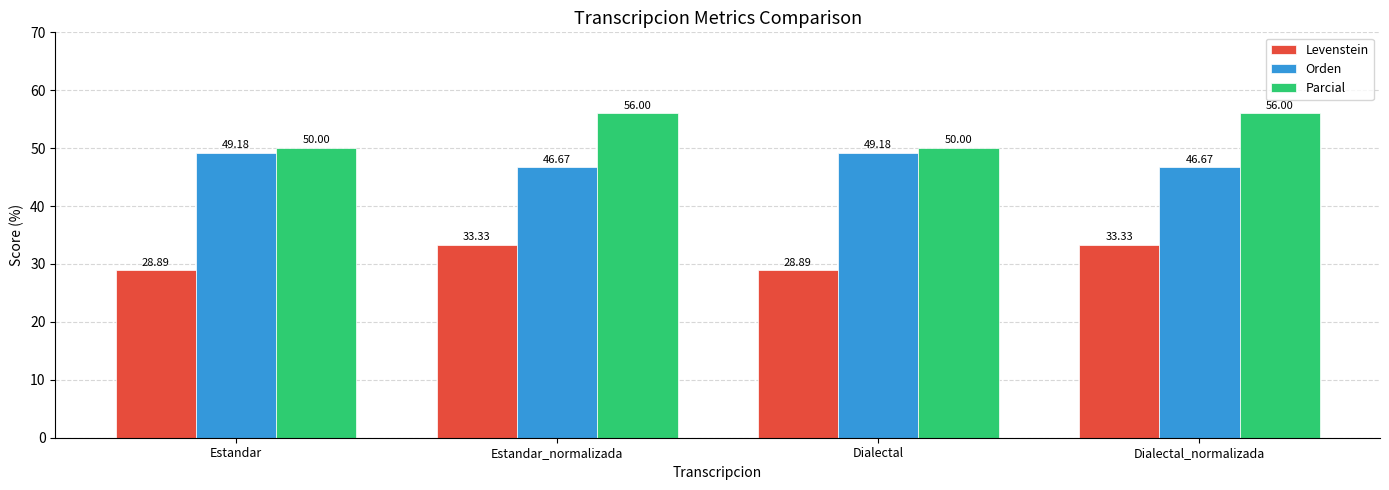

Is it true that Parcial equals 36.2 at Estandar_normalizada?

False